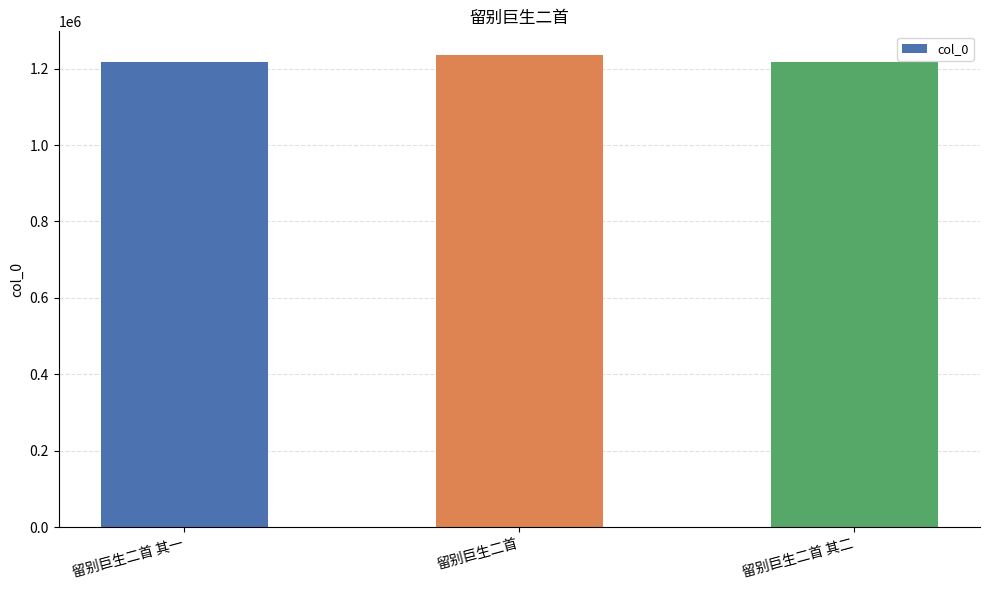

The chart shows a value of 2003416 at 留别巨生二首 其二. True or false?

False